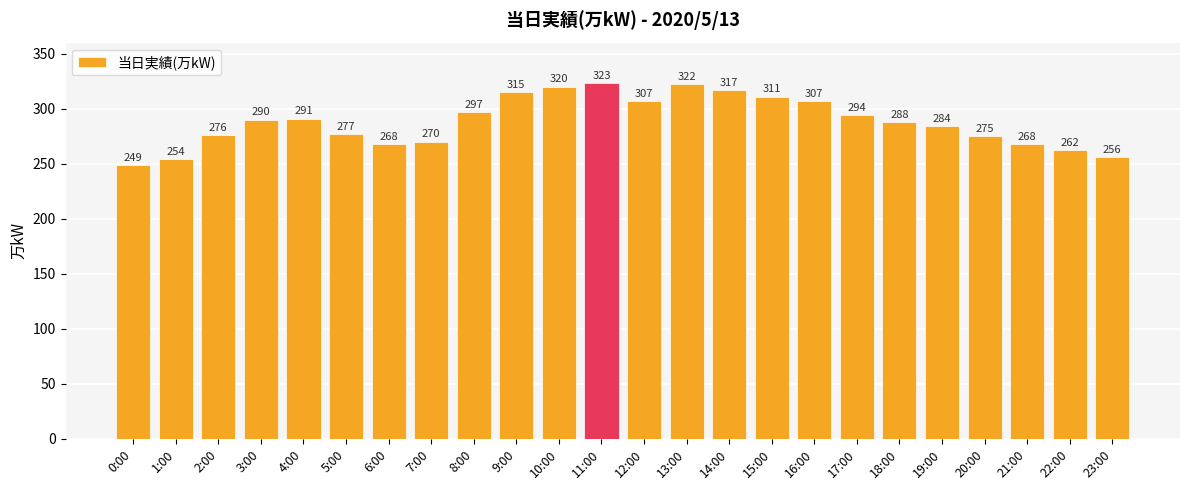

What is the approximate value at 23:00, to the nearest 10?

260